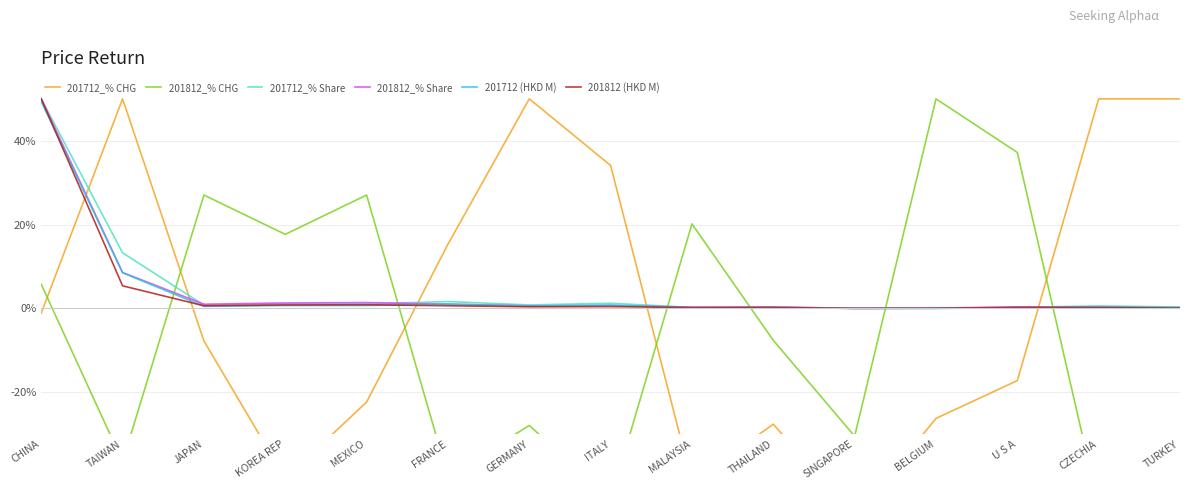

Reading left to right, extract all data points from this chart.

201712_% CHG: CHINA=-1.1	TAIWAN=50.0	JAPAN=-7.8	KOREA REP=-40.6	MEXICO=-22.4	FRANCE=15.3	GERMANY=50.0	ITALY=34.1	MALAYSIA=-41.5	THAILAND=-27.6	SINGAPORE=-50.0	BELGIUM=-26.3	U S A=-17.2	CZECHIA=50.0	TURKEY=50.0
201812_% CHG: CHINA=5.7	TAIWAN=-36.6	JAPAN=27.0	KOREA REP=17.7	MEXICO=27.0	FRANCE=-40.1	GERMANY=-27.9	ITALY=-45.6	MALAYSIA=20.2	THAILAND=-7.6	SINGAPORE=-30.5	BELGIUM=50.0	U S A=37.2	CZECHIA=-47.2	TURKEY=-50.0
201712_% Share: CHINA=50.0	TAIWAN=13.3	JAPAN=0.8	KOREA REP=1.1	MEXICO=1.1	FRANCE=1.6	GERMANY=0.8	ITALY=1.2	MALAYSIA=0.2	THAILAND=0.3	SINGAPORE=0.0	BELGIUM=0.0	U S A=0.3	CZECHIA=0.6	TURKEY=0.3
201812_% Share: CHINA=50.0	TAIWAN=8.6	JAPAN=1.0	KOREA REP=1.3	MEXICO=1.4	FRANCE=1.0	GERMANY=0.6	ITALY=0.7	MALAYSIA=0.3	THAILAND=0.3	SINGAPORE=0.0	BELGIUM=0.1	U S A=0.3	CZECHIA=0.3	TURKEY=0.1
201712 (HKD M): CHINA=49.3	TAIWAN=8.5	JAPAN=0.5	KOREA REP=0.7	MEXICO=0.7	FRANCE=1.0	GERMANY=0.5	ITALY=0.8	MALAYSIA=0.1	THAILAND=0.2	SINGAPORE=0.0	BELGIUM=0.0	U S A=0.2	CZECHIA=0.4	TURKEY=0.2
201812 (HKD M): CHINA=50.0	TAIWAN=5.4	JAPAN=0.6	KOREA REP=0.8	MEXICO=0.9	FRANCE=0.6	GERMANY=0.4	ITALY=0.4	MALAYSIA=0.2	THAILAND=0.2	SINGAPORE=0.0	BELGIUM=0.0	U S A=0.2	CZECHIA=0.2	TURKEY=0.1